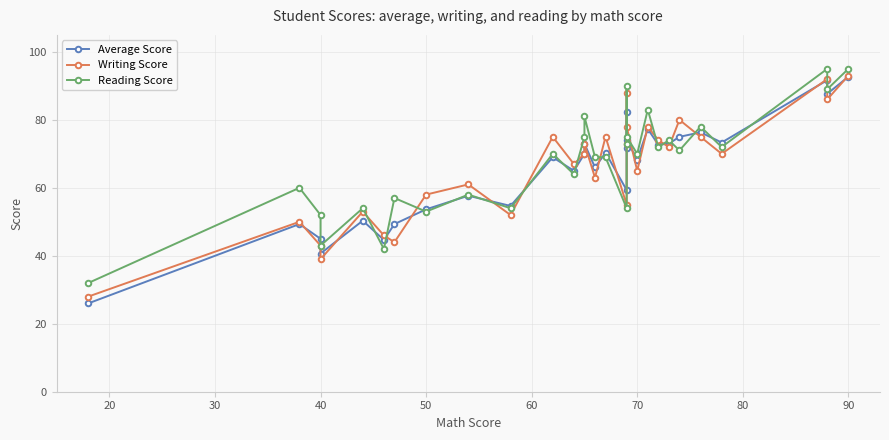

What are all the series names shown in the legend?

Average Score, Writing Score, Reading Score